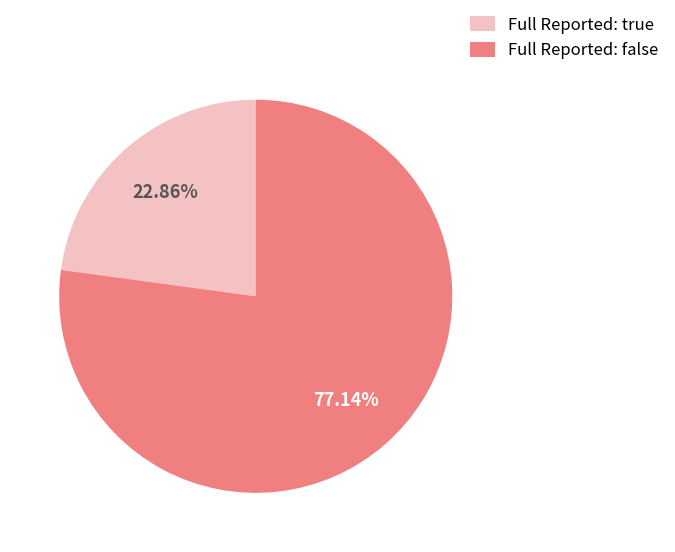

Which category has the smallest portion of the pie?

Full Reported: true